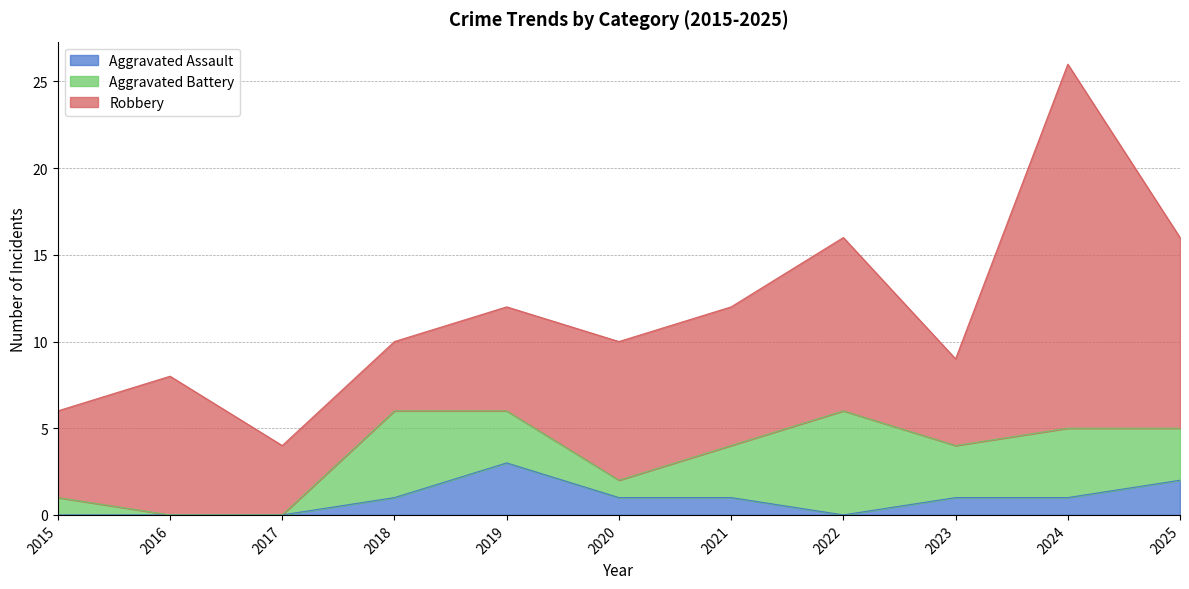

Count the number of categories in the chart.

11